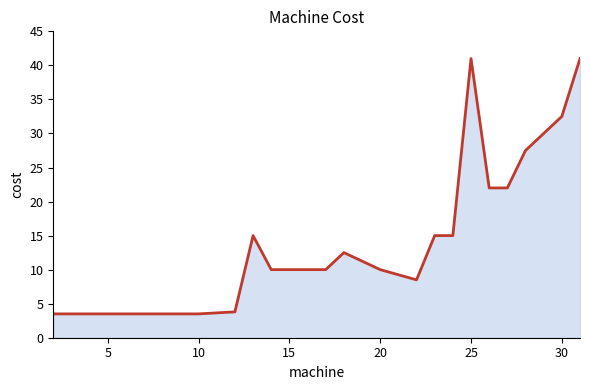

The value at 25 is 5.6. True or false?

False